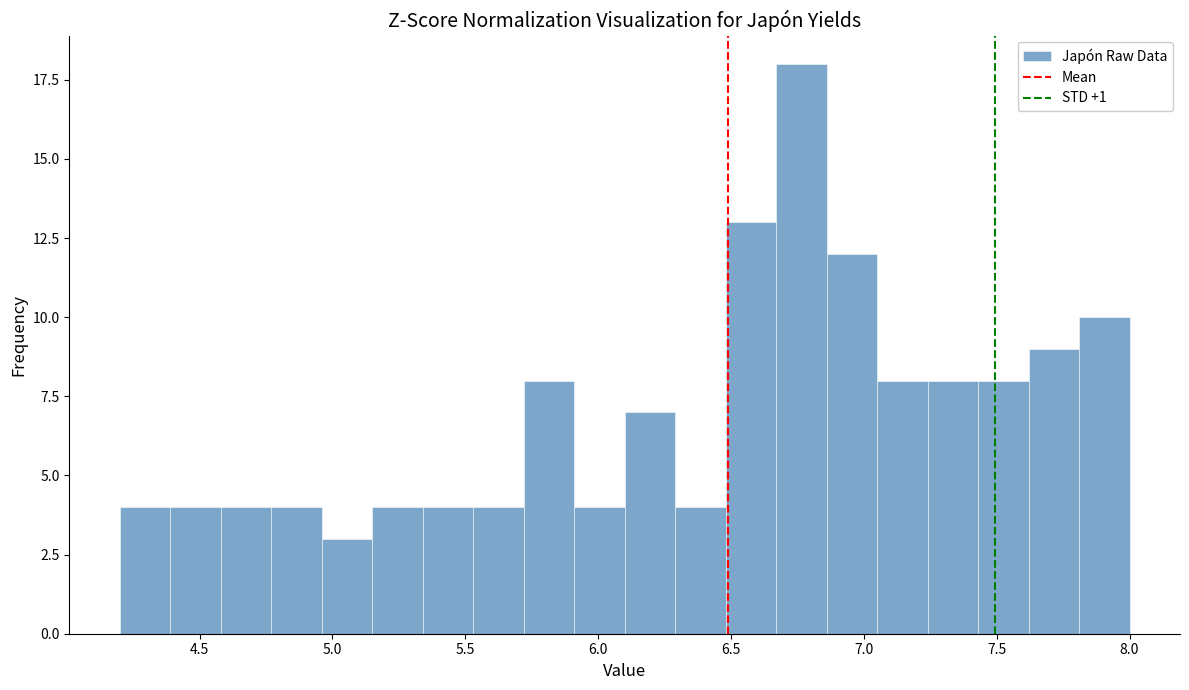

Around what value on the x-axis is the tallest bar? Give the approximate position of its centre, as read against the axis.

6.75